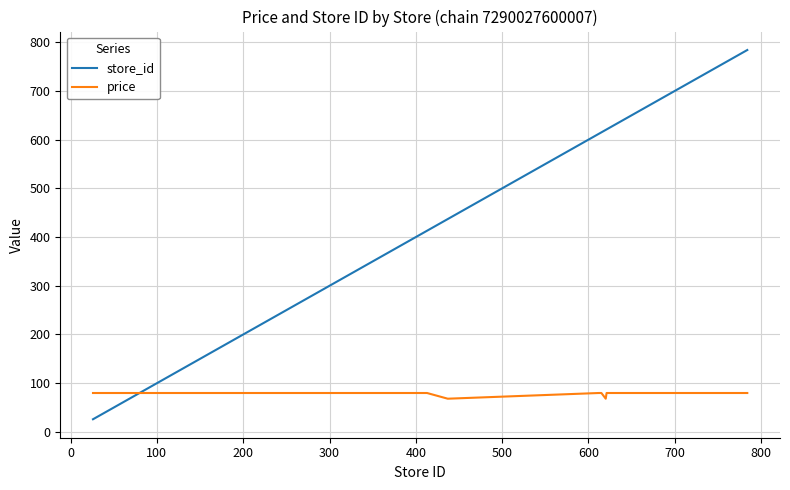

What is the highest value of the store_id series?

784.0